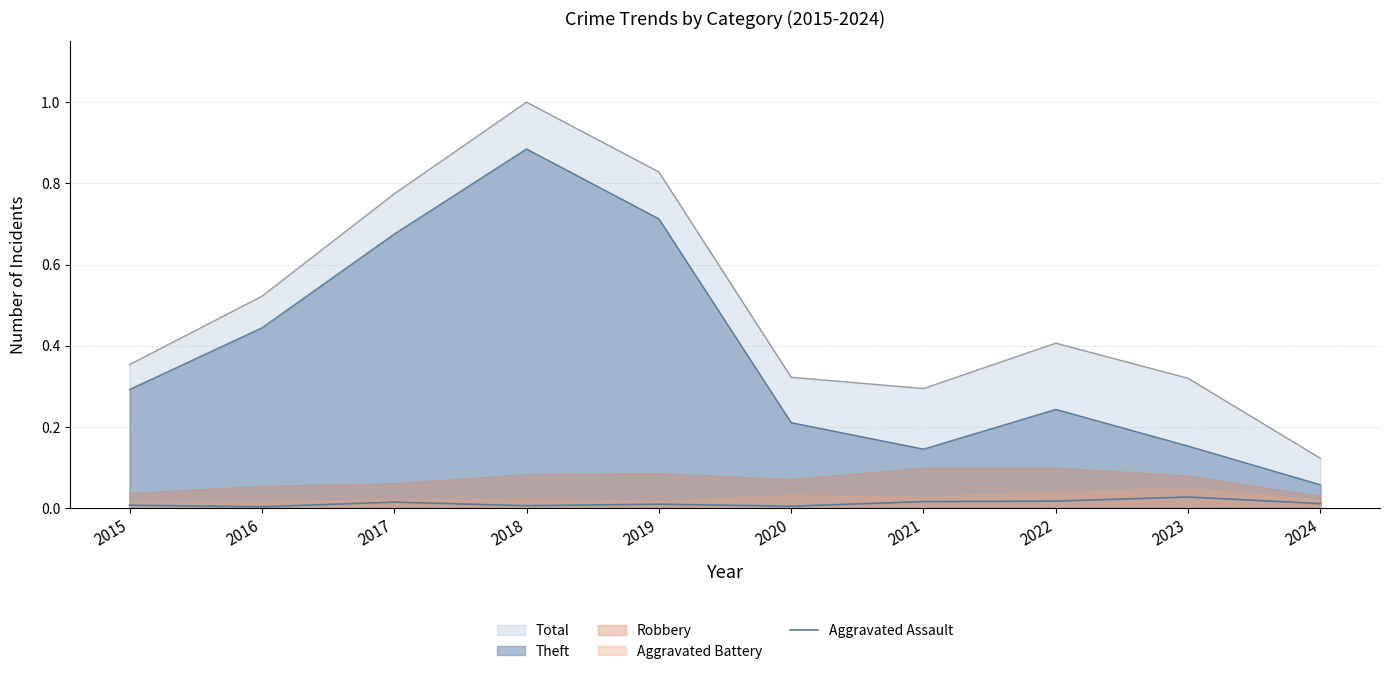

Is the value of Aggravated Assault at 2015 greater than the value of Total at 2023?

No